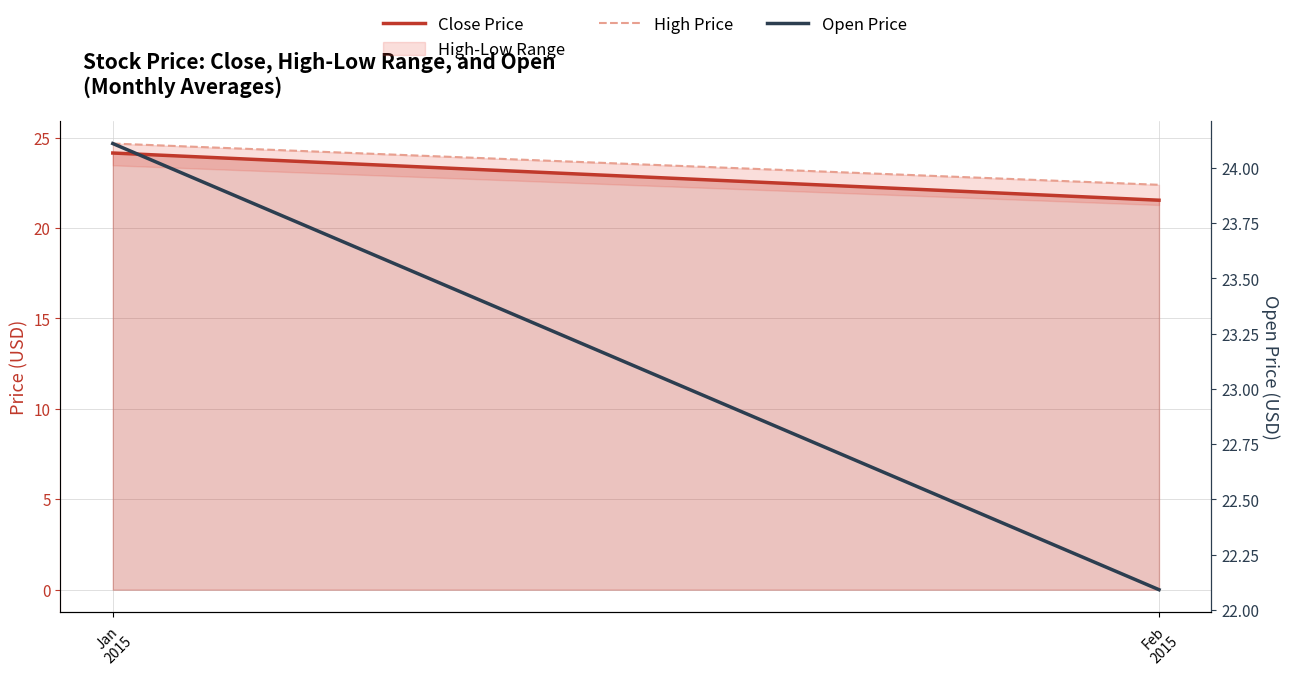

Rank the categories by Open Price value from lowest to highest.

Feb
2015, Jan
2015